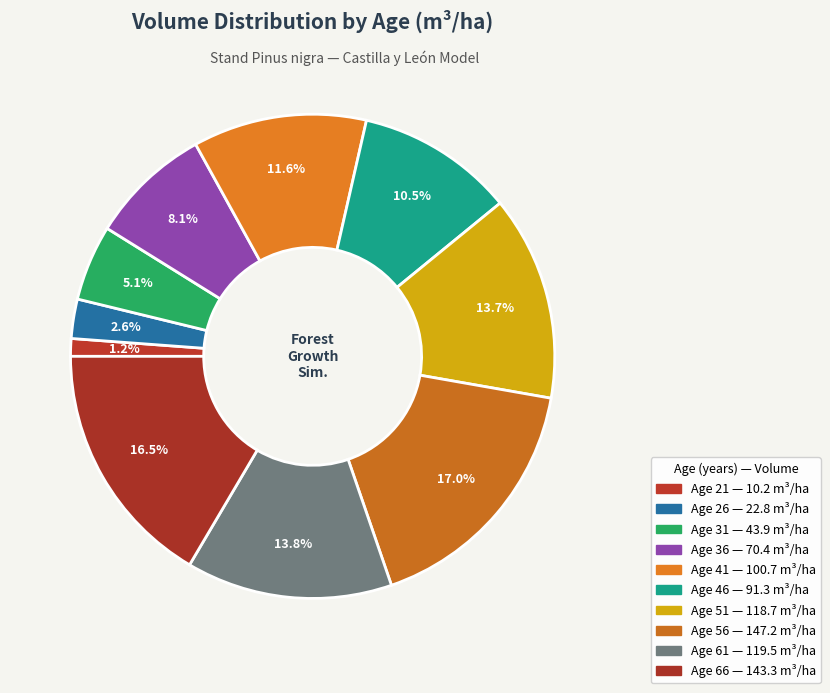

How many segments does this pie chart have?

10